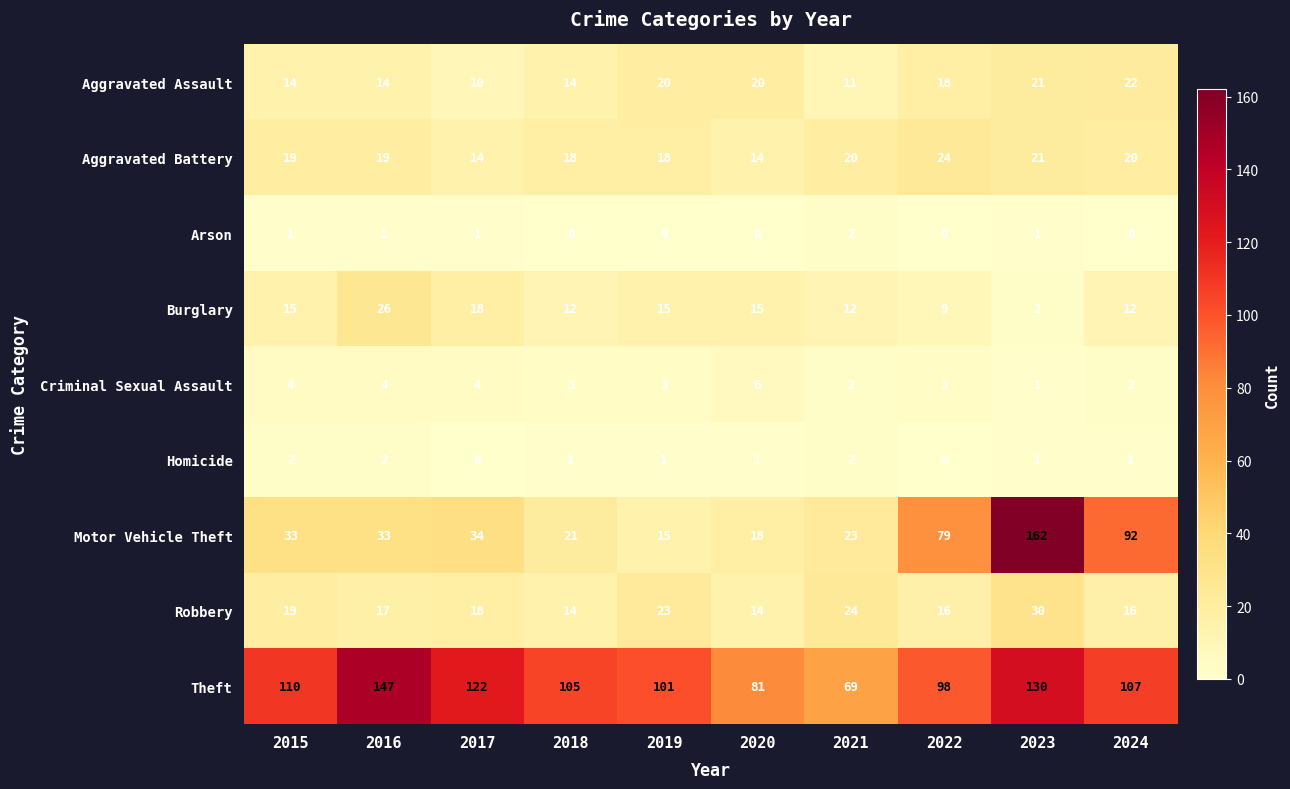

How many categories are shown in the chart?

10